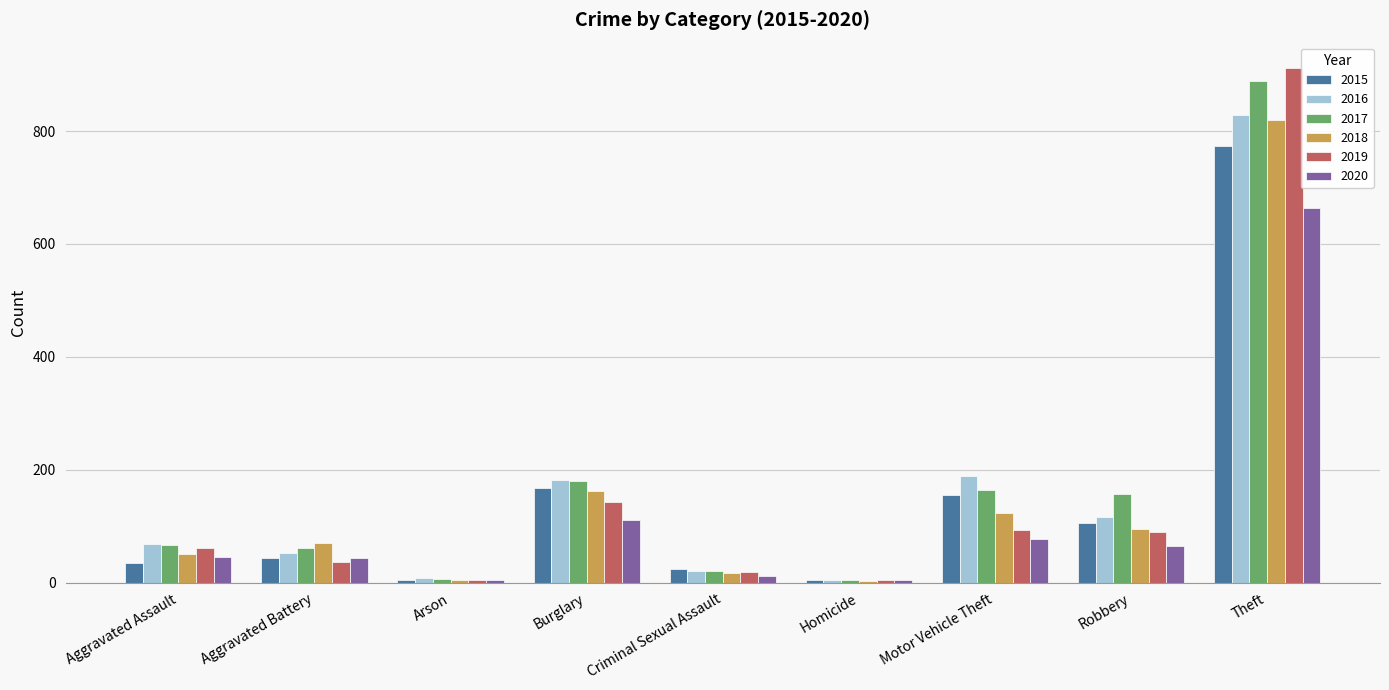

How many bars are there in each group?

6